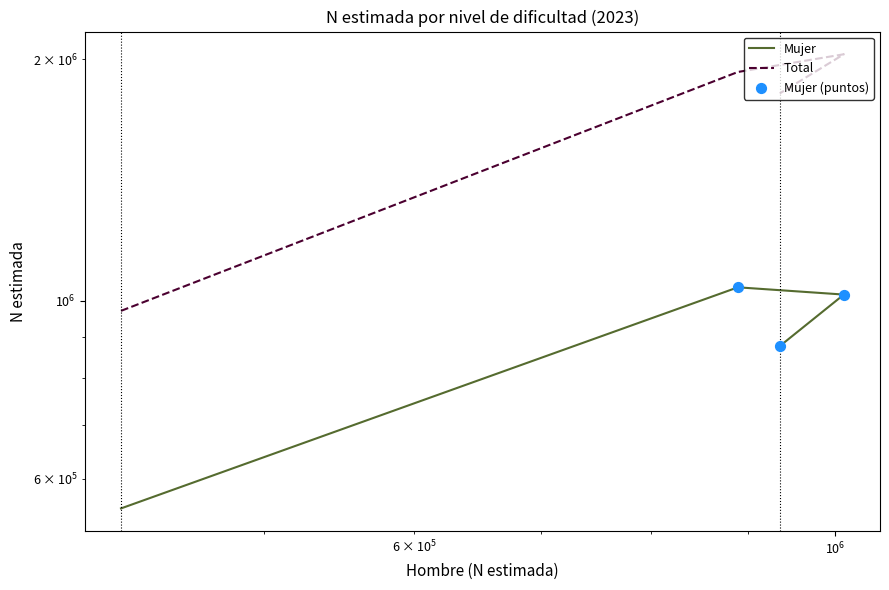

At how many categories does at least one series exceed 635389?

4